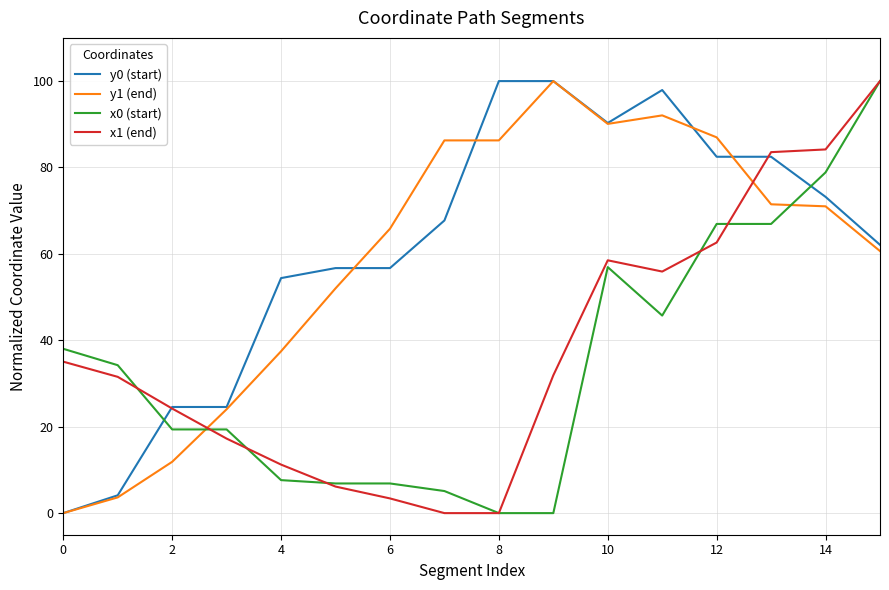

True or false: y1 (end) and x0 (start) intersect in this chart.

True